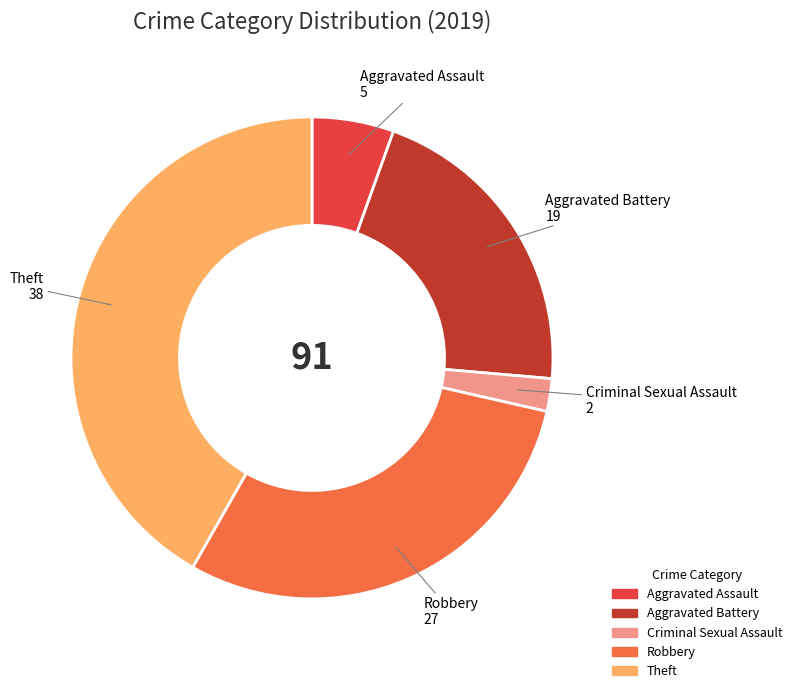

Which category has the smallest portion of the pie?

Criminal Sexual Assault